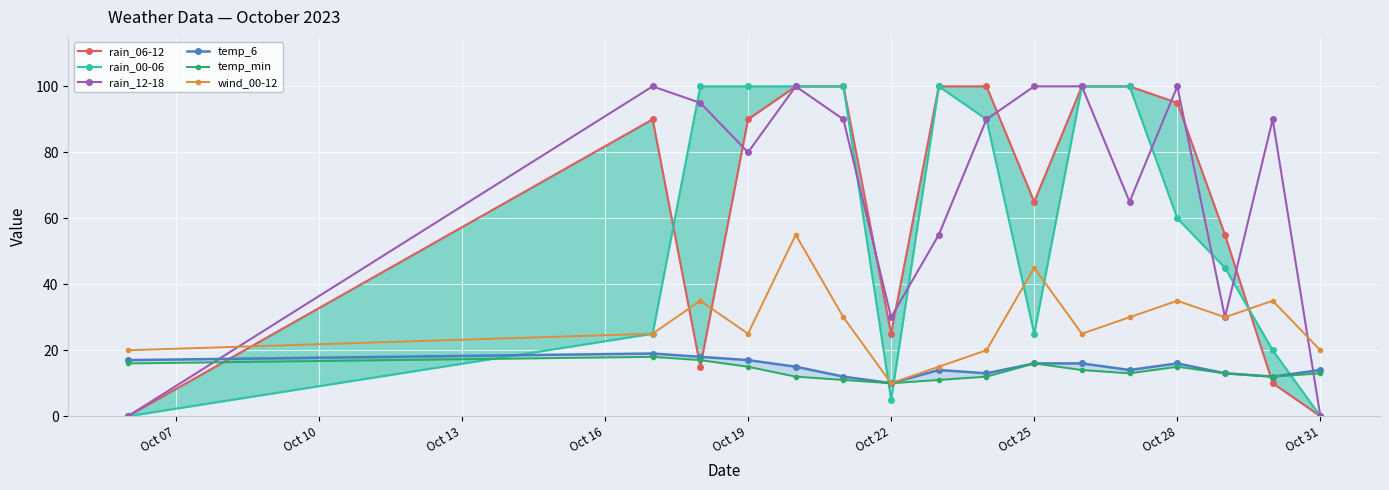

Where is the first local minimum for wind_00-12?

Oct 19